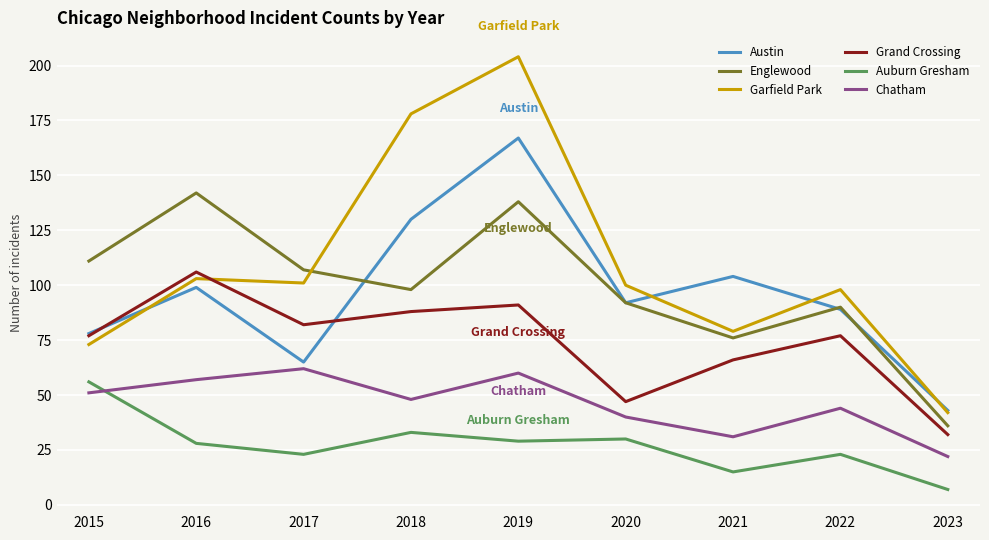

What is the sum of the Chatham values at 2017 and 2021?

93